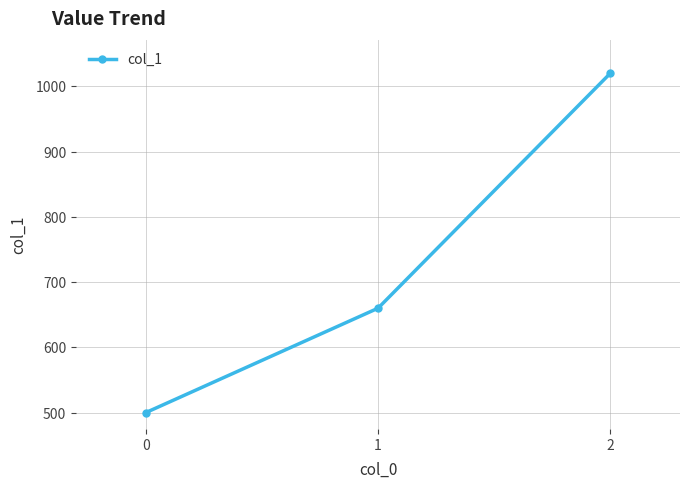

How many values are below 660?

1